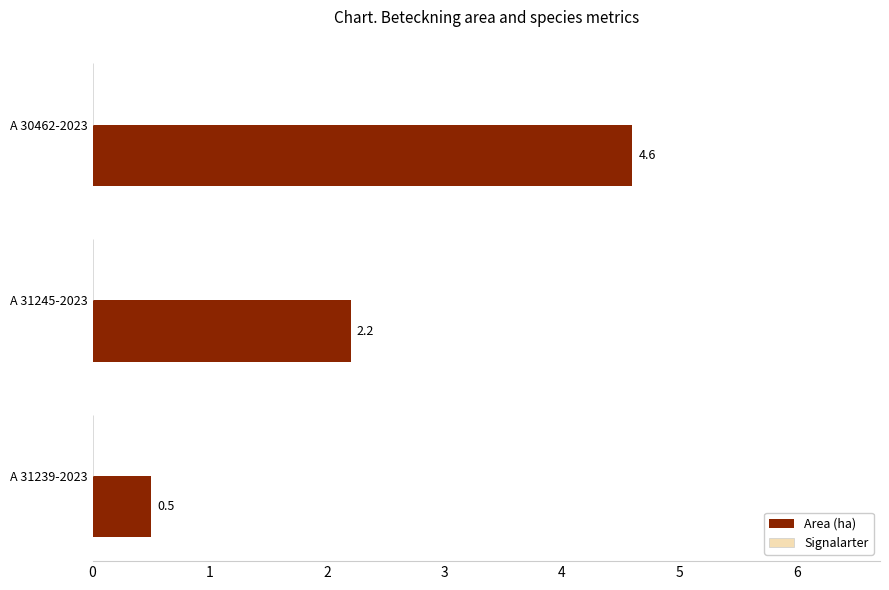

Between A 31245-2023 and A 31239-2023, which is larger?

A 31245-2023